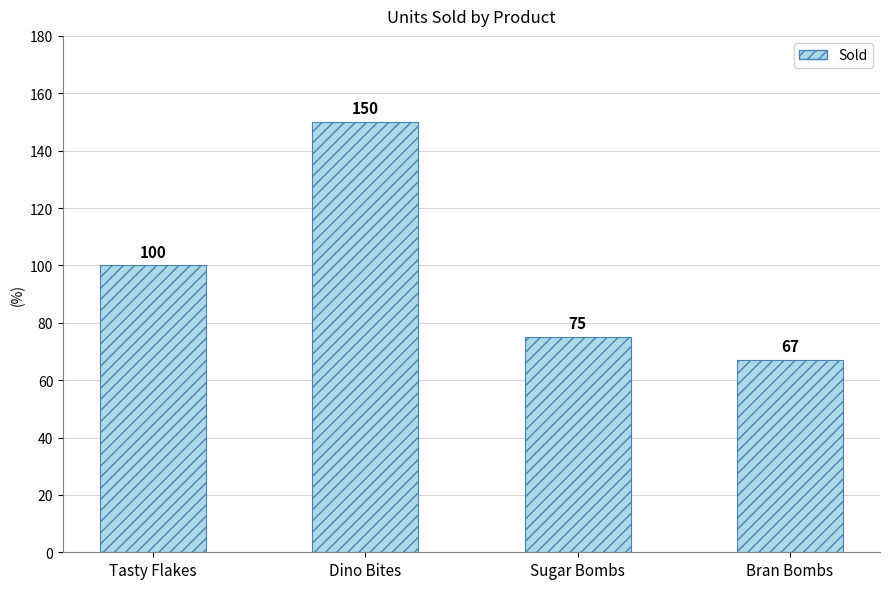

What is the maximum value shown in the chart?

150